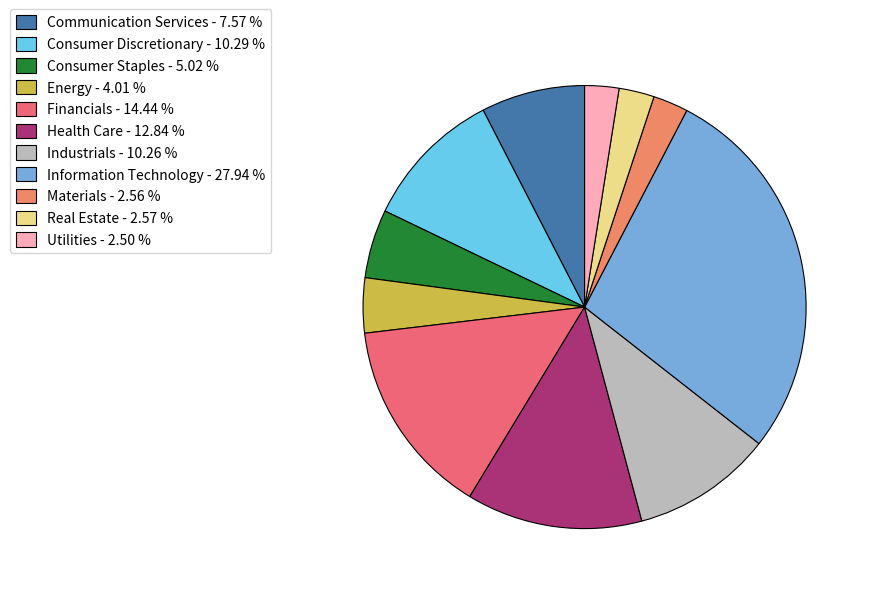

How many segments does this pie chart have?

11